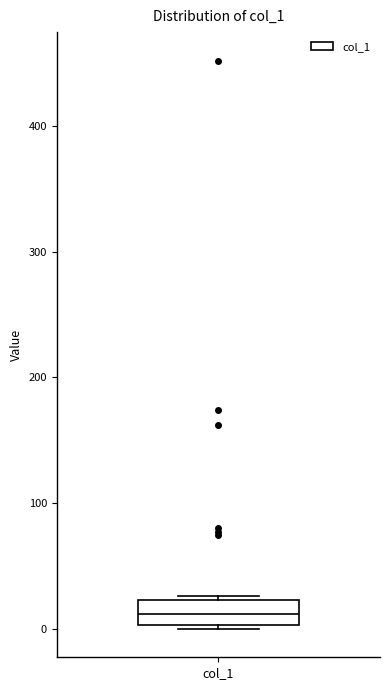

Transcribe this box plot: give where the median line is, the range the box spans, and where the two whiskers end, as read against the y-axis. The values are not printed on the chart, so give them approximately, as read against the axis.

median 10, box 0 to 20, whiskers 0 to 30